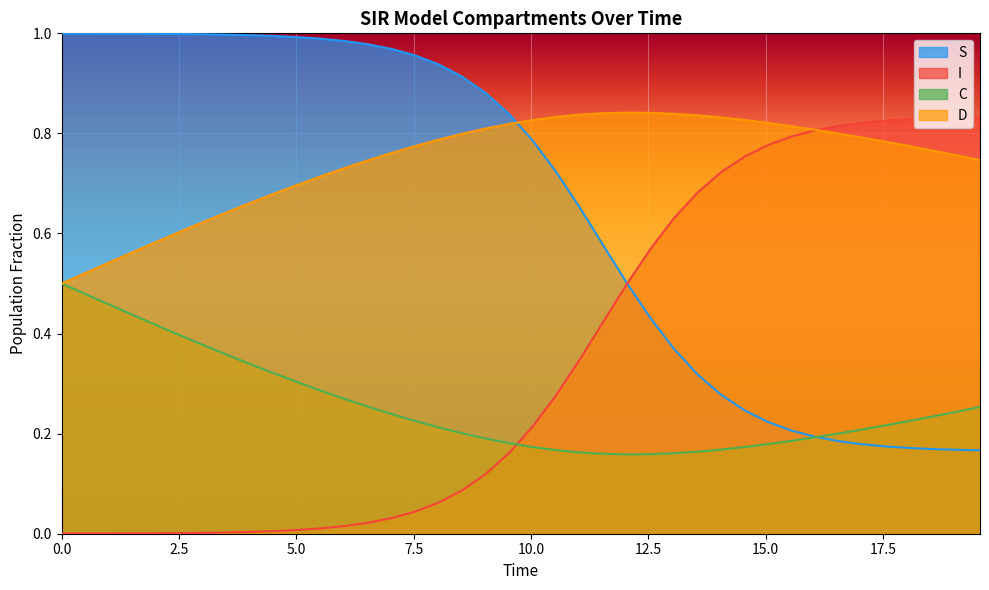

Which series has the largest total across all categories?

D